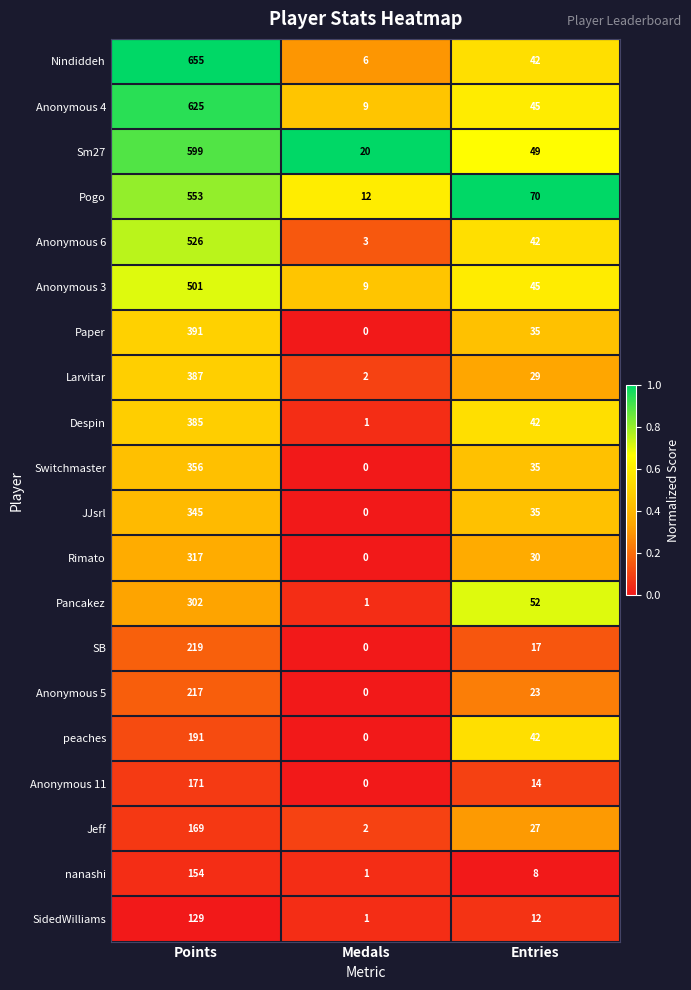

Where is Jeff nearest to the value 85?

Entries